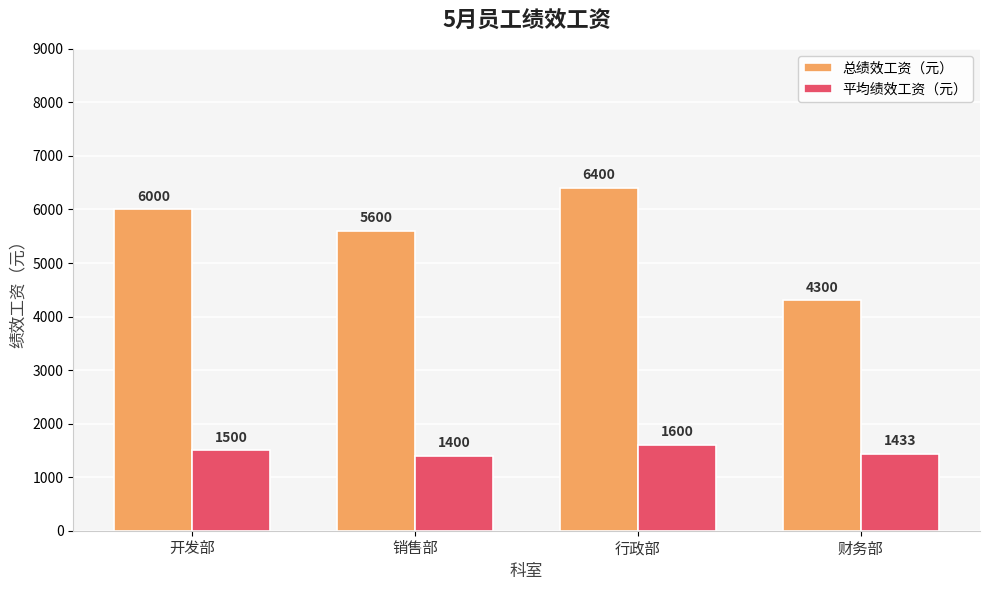

How many distinct data groups are displayed?

2